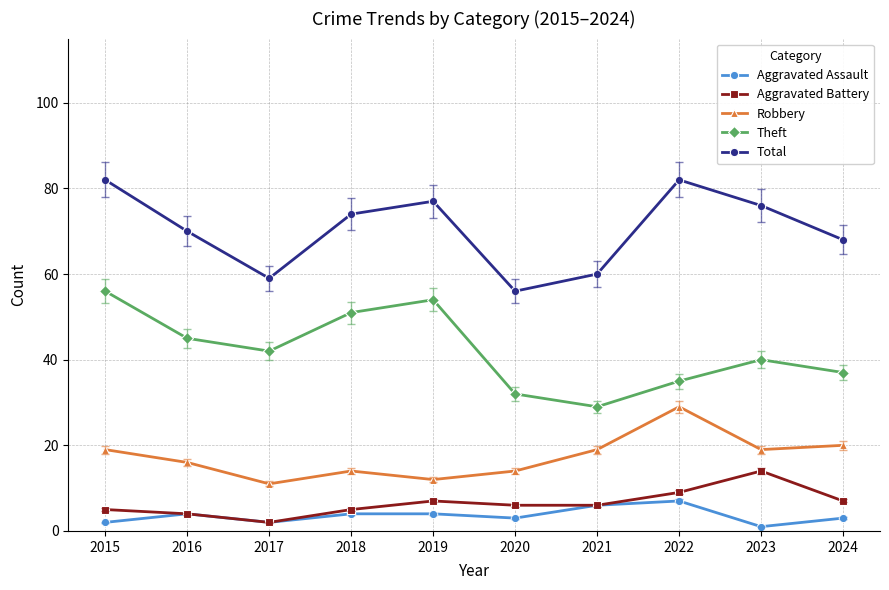

True or false: Aggravated Battery has a value of 9 at 2022.

True